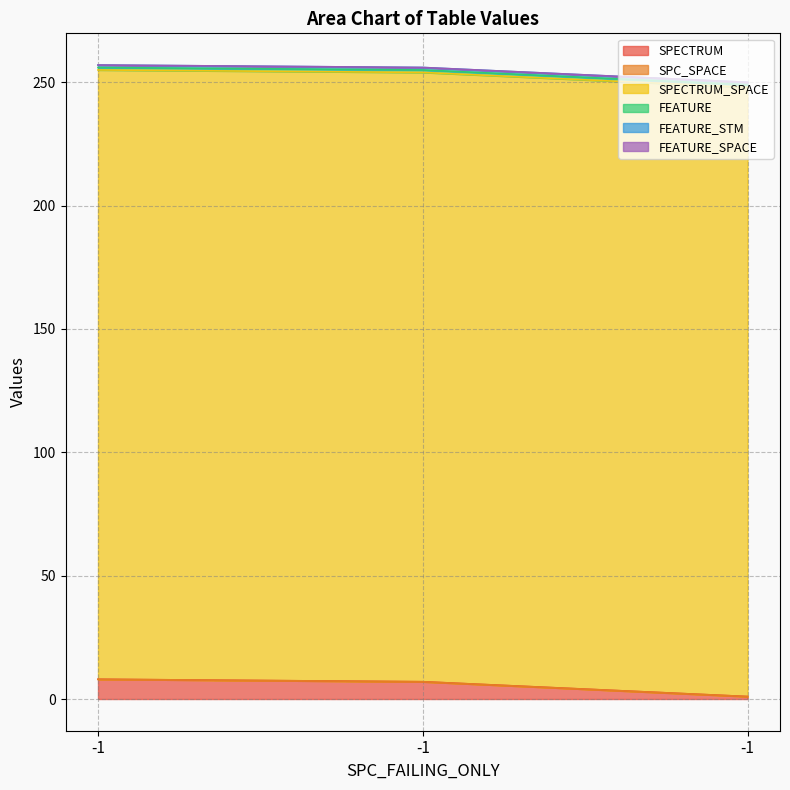

Rank the categories by SPECTRUM value from highest to lowest.

-1, -1, -1